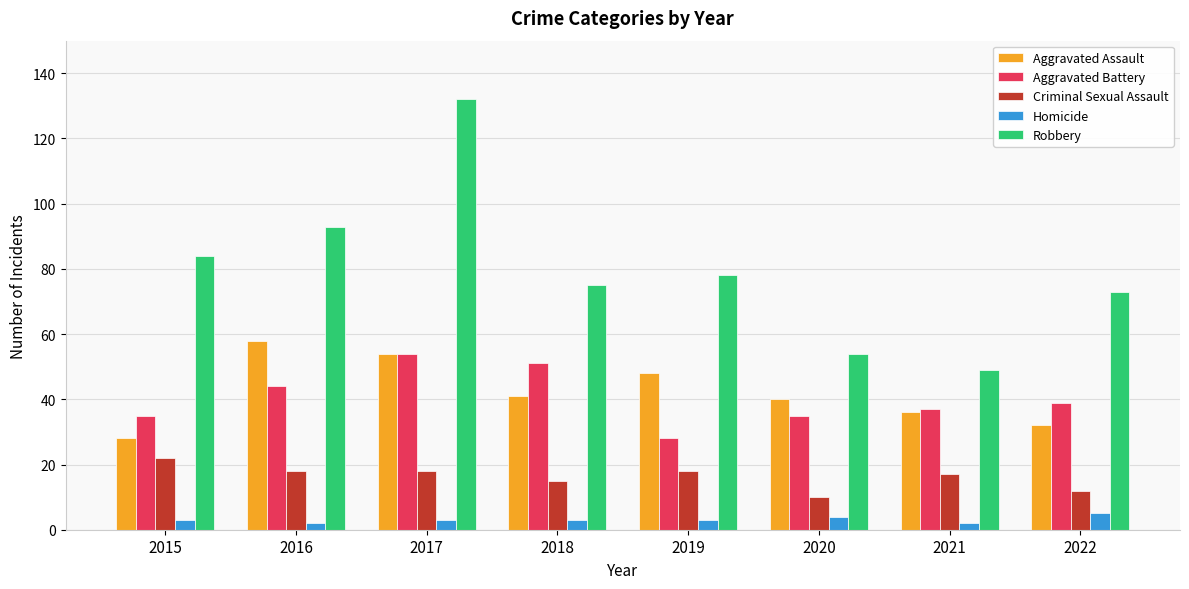

How many Aggravated Assault values are between 36 and 54?

5